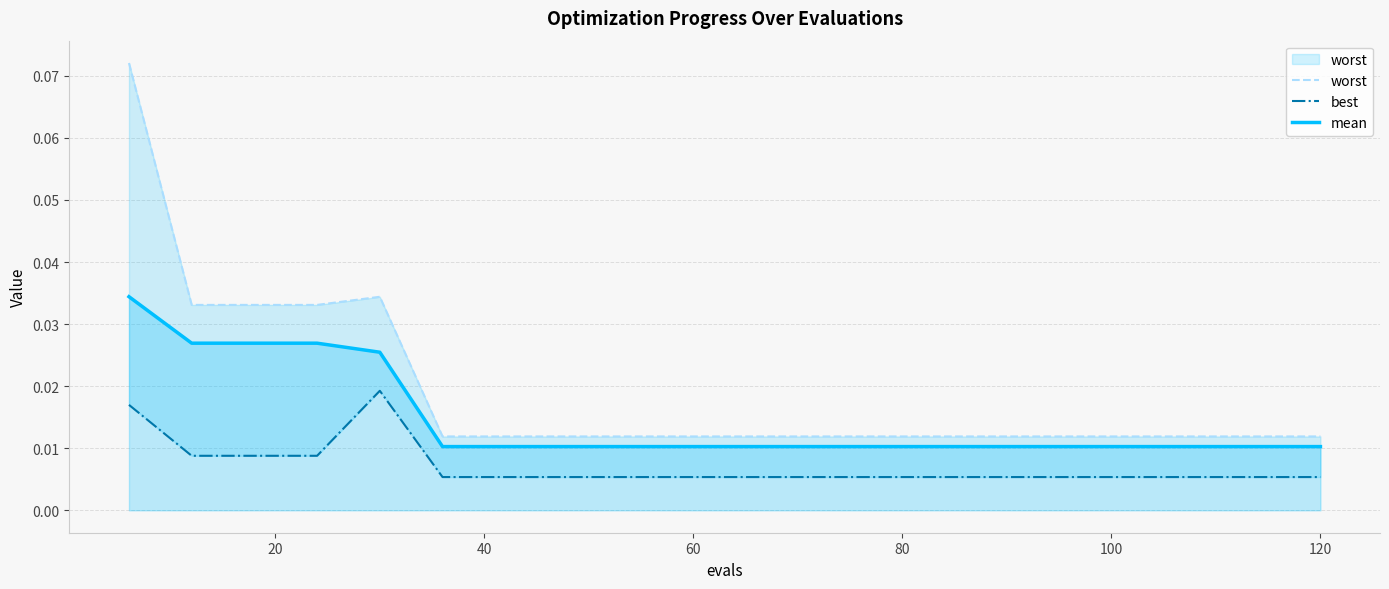

What are all the series names shown in the legend?

worst, best, mean